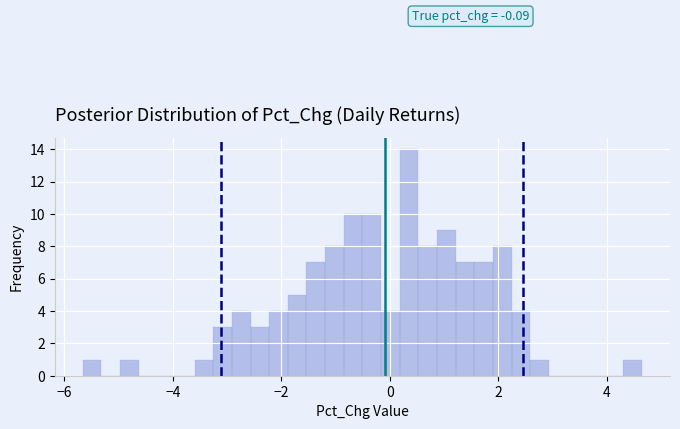

Around what value on the x-axis is the tallest bar? Give the approximate position of its centre, as read against the axis.

0.4